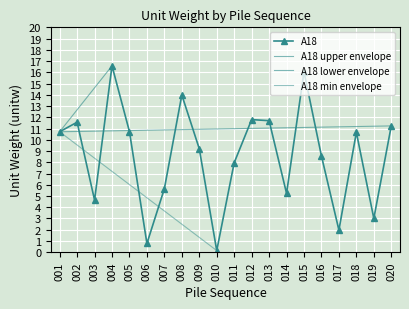

Reading left to right, list all the values displayed in this chart.

10.7	11.6	4.6	16.6	10.7	0.8	5.7	14.0	9.2	0.1	8.0	11.8	11.7	5.2	16.0	8.6	2.0	10.7	3.0	11.2